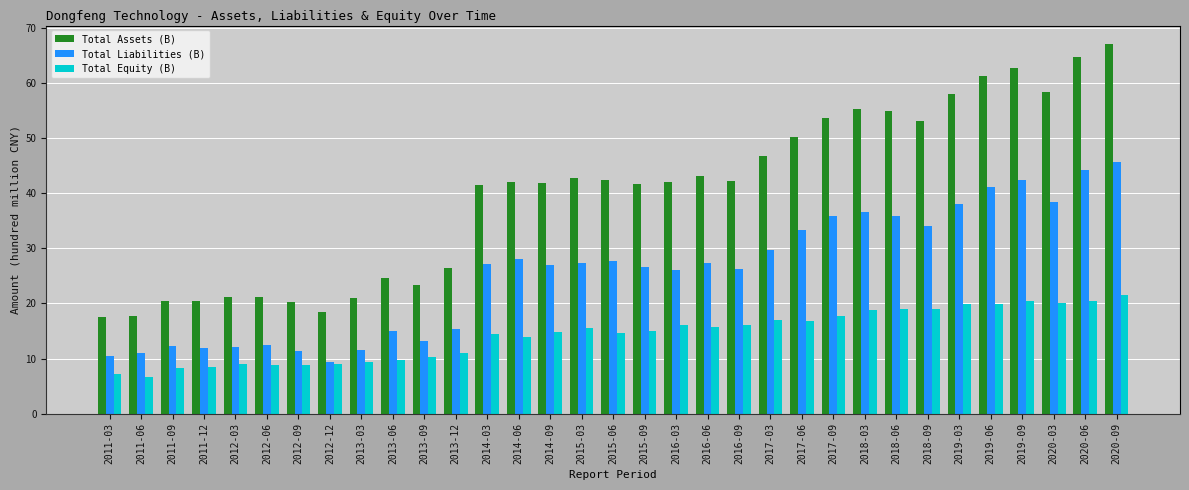

Which label corresponds to the largest value in the chart?

2020-09